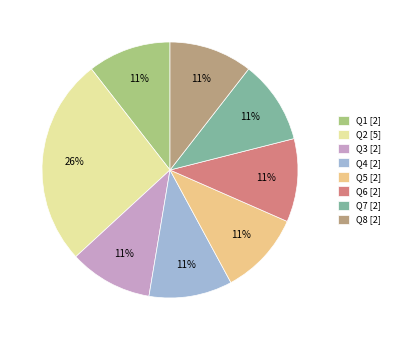

How many segments does this pie chart have?

8